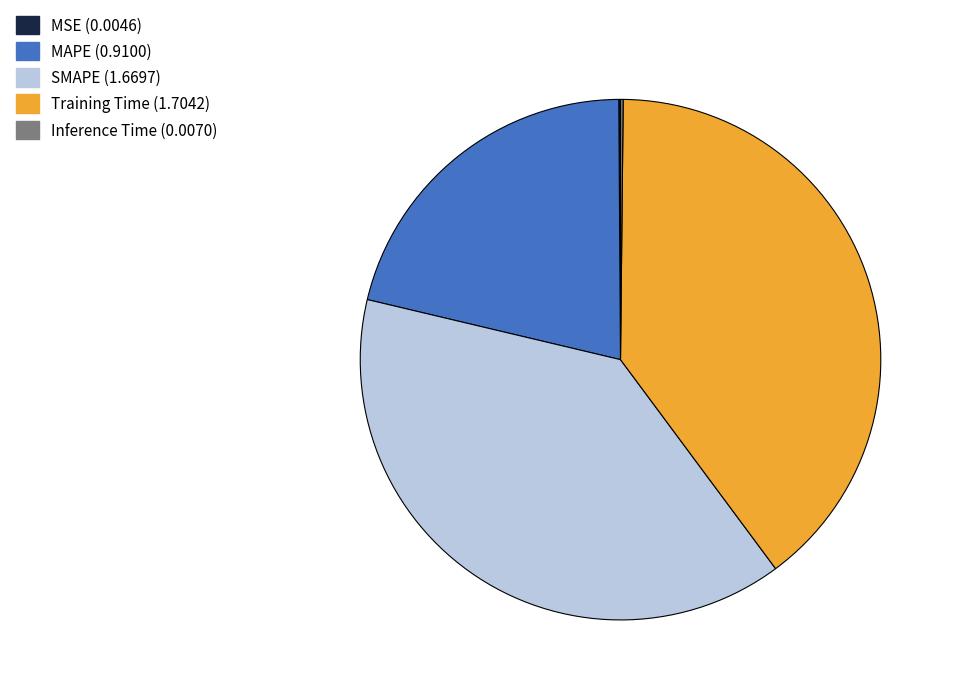

Is it true that SMAPE is 39% of the pie?

True